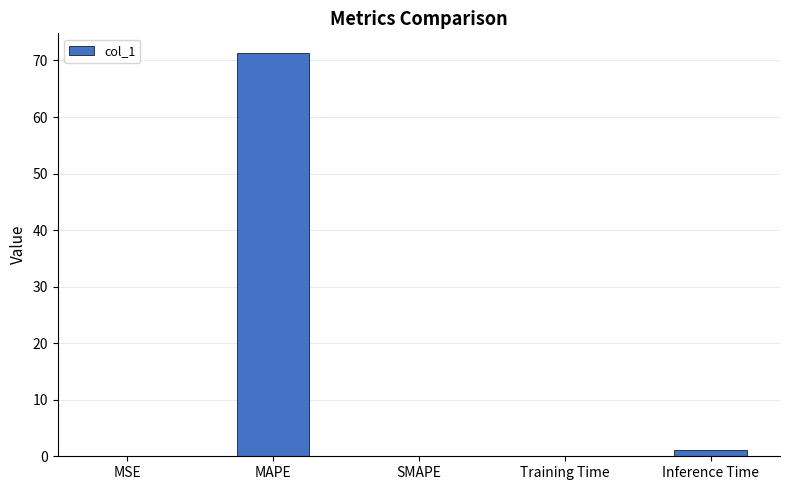

Which has a higher value, MAPE or Training Time?

MAPE